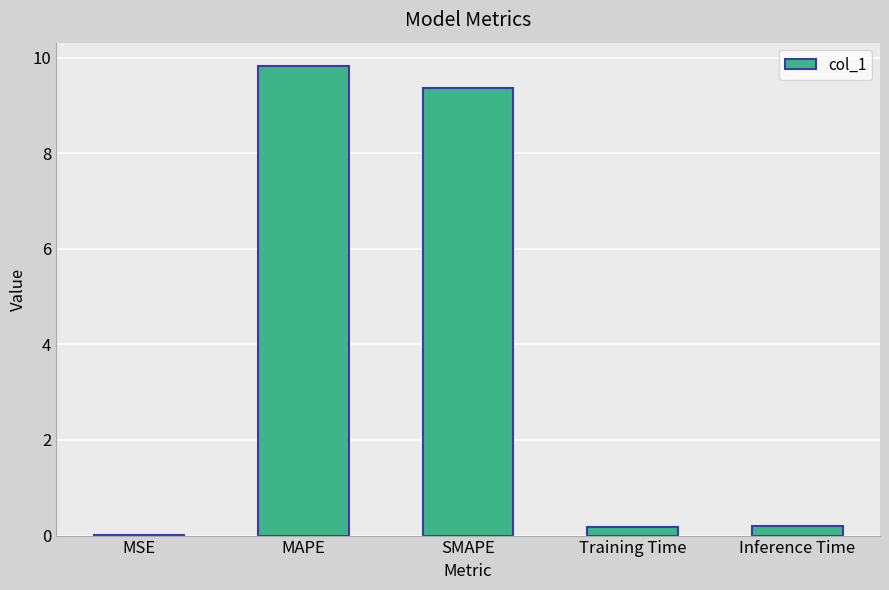

The chart shows a value of 9.8 at MAPE. True or false?

True